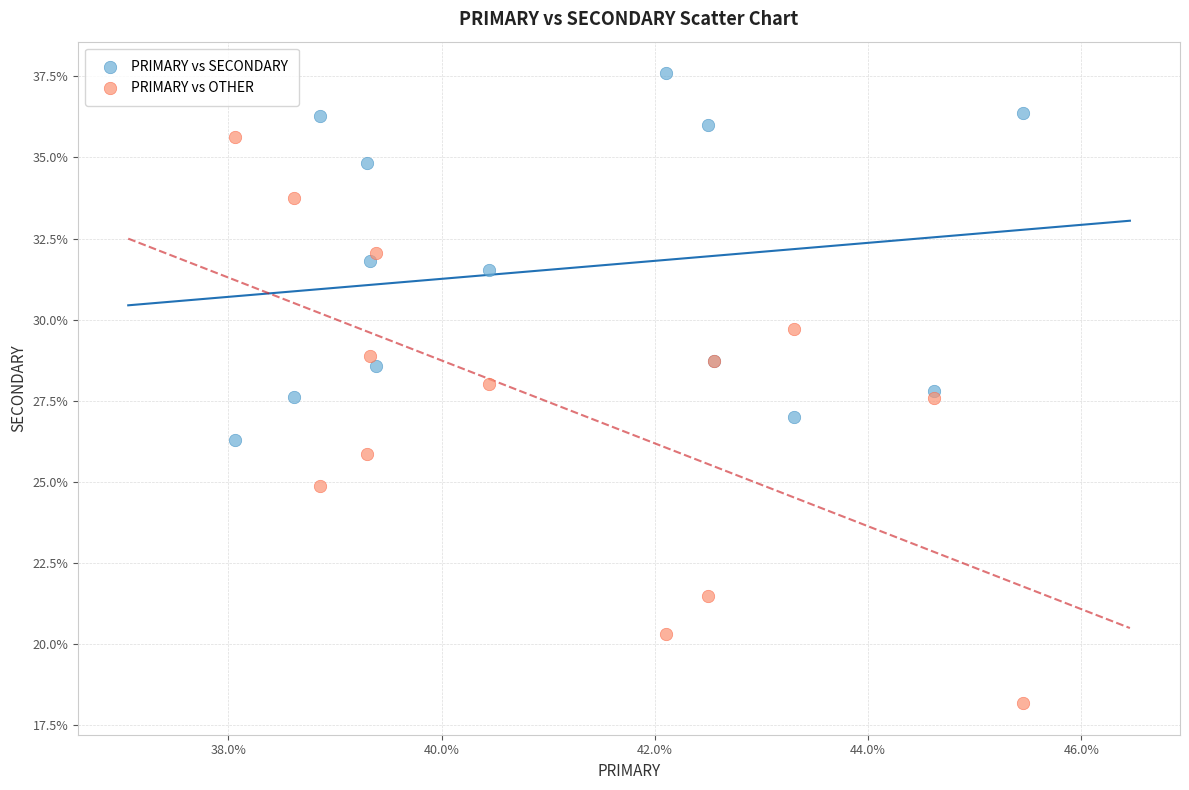

Which series has the largest Y range (max minus min)?

PRIMARY vs OTHER